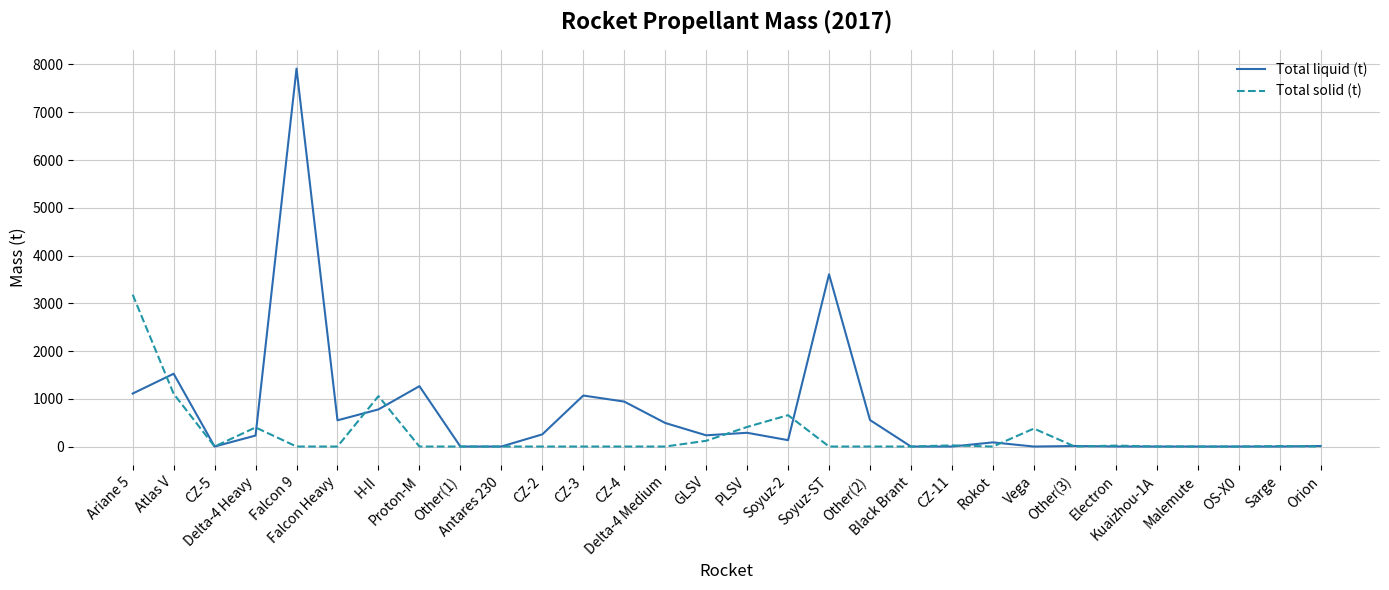

What is the greatest value displayed?

7914.0